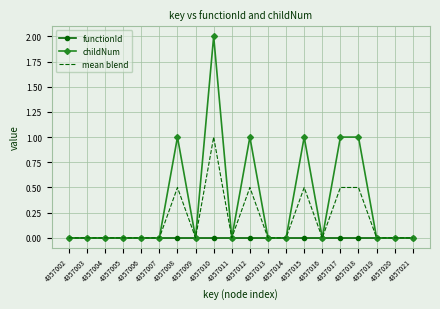

Which series has the largest total across all categories?

childNum